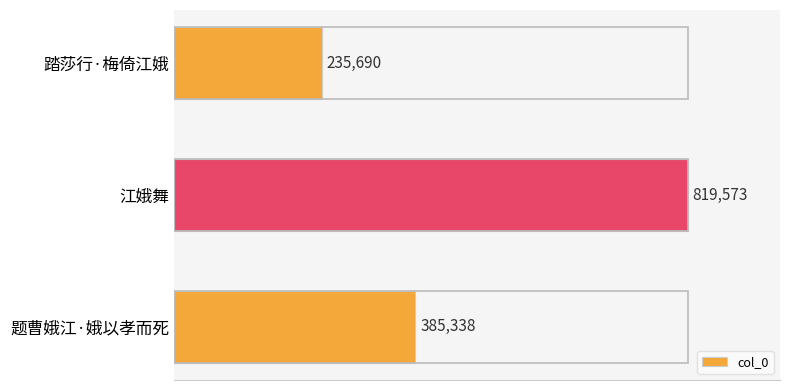

Reading top to bottom, list all the values displayed in this chart.

踏莎行·梅倚江娥=235690	江娥舞=819573	题曹娥江·娥以孝而死=385338